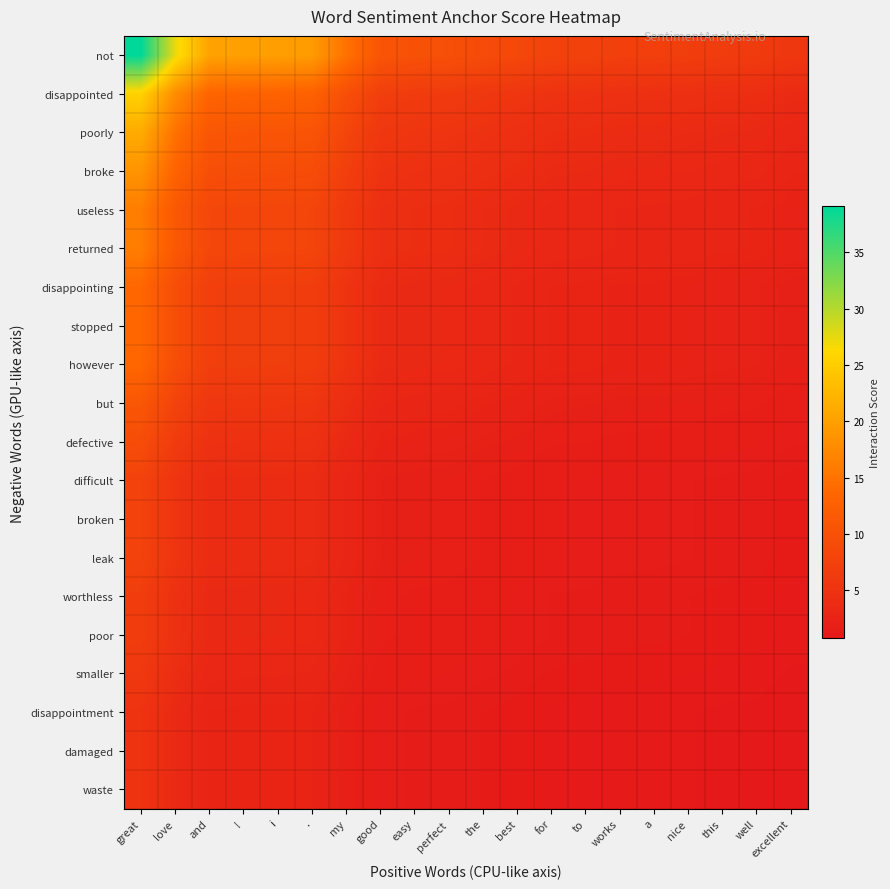

Between a and to, which is larger?

to